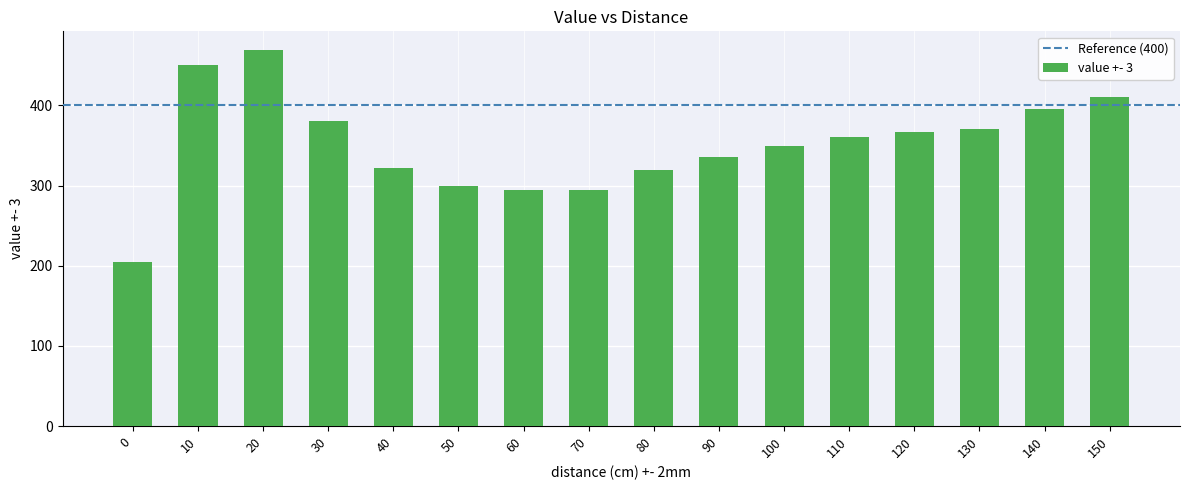

Which label corresponds to the largest value in the chart?

20